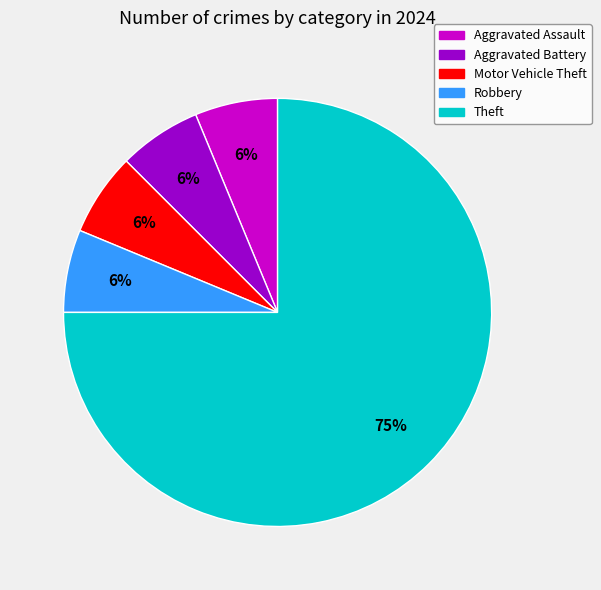

To the nearest percent, what is the average slice percentage?

20%